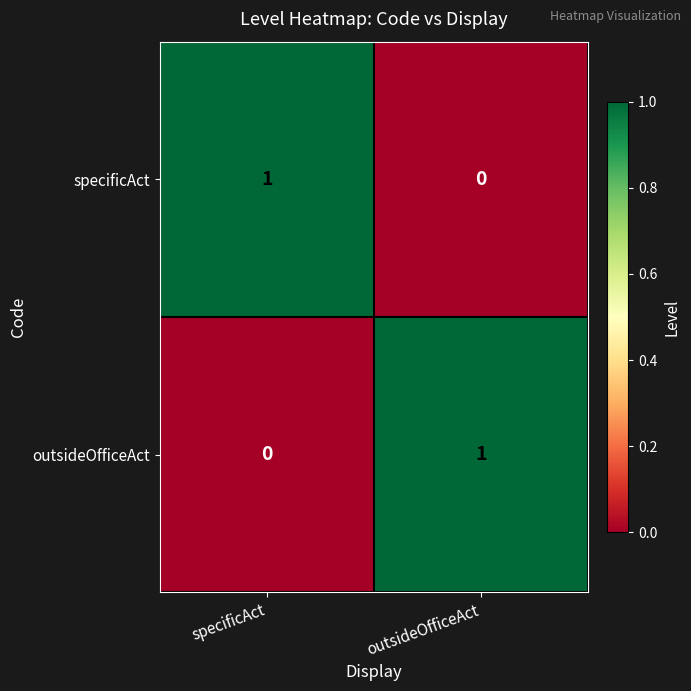

At which label does outsideOfficeAct reach its peak?

outsideOfficeAct